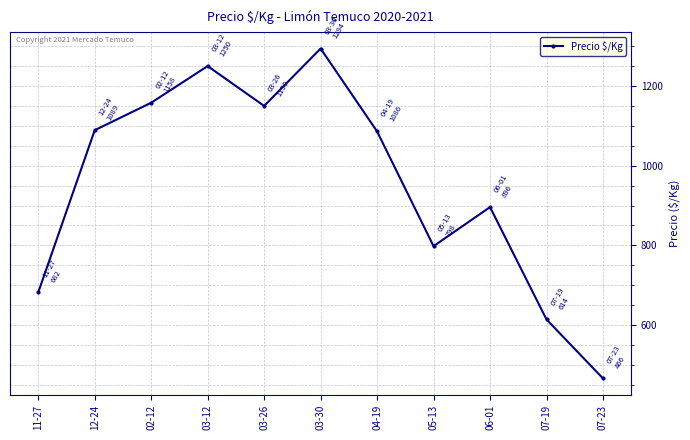

What is the change in value from 02-12 to 03-26?

-8